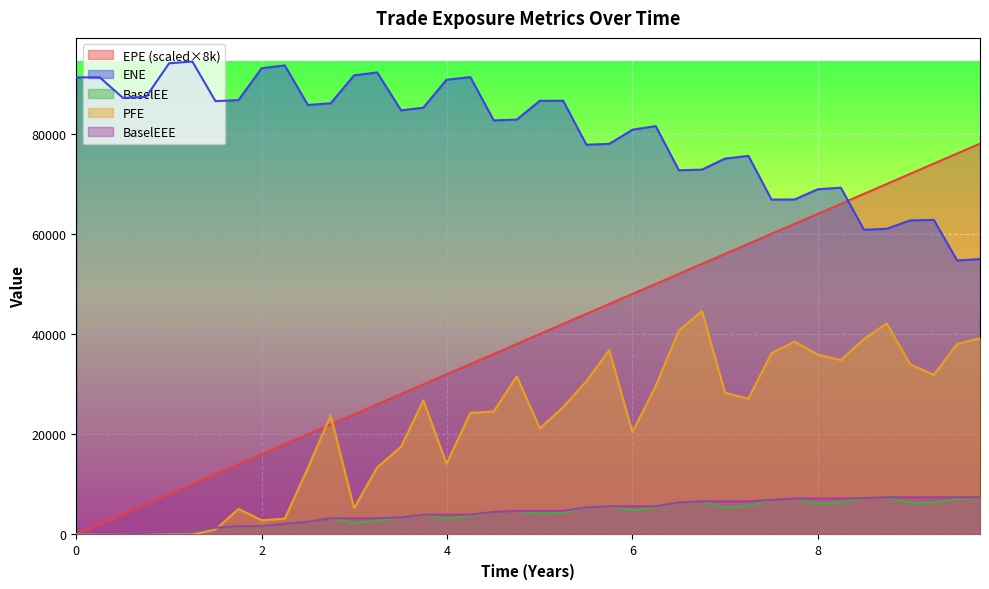

What is the greatest value displayed?

94387.5